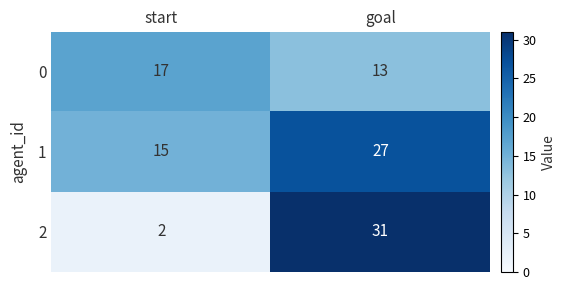

List the series in order of their peak value, lowest first.

0, 1, 2